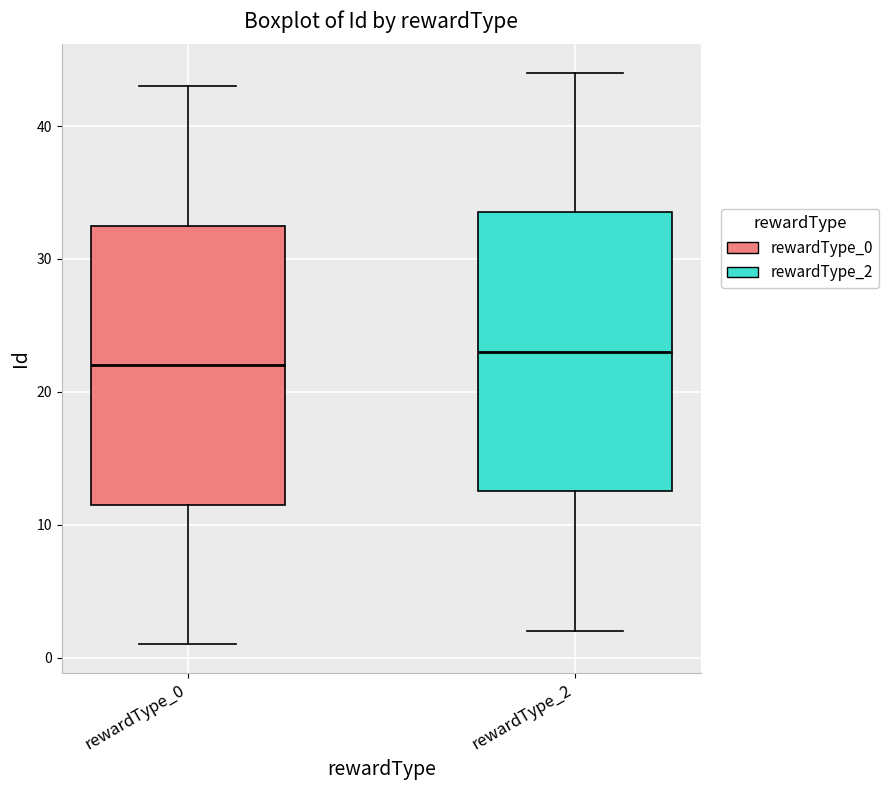

Which box has the lowest median line?

rewardType_0